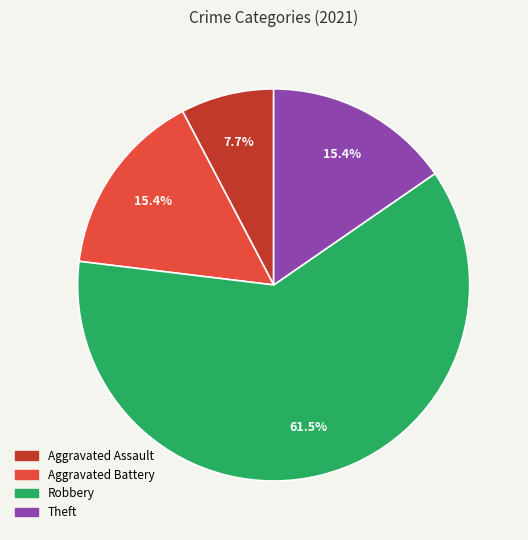

Is it true that Theft is 15% of the pie?

True